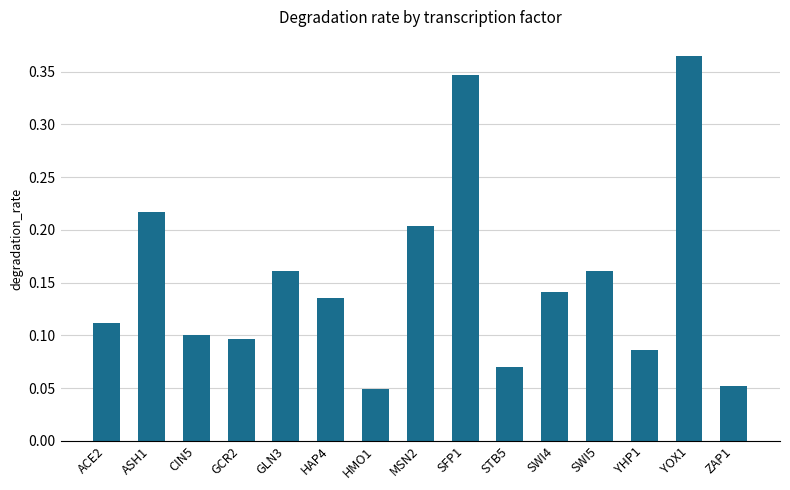

What is the sum of the values at YOX1 and GLN3?

0.5